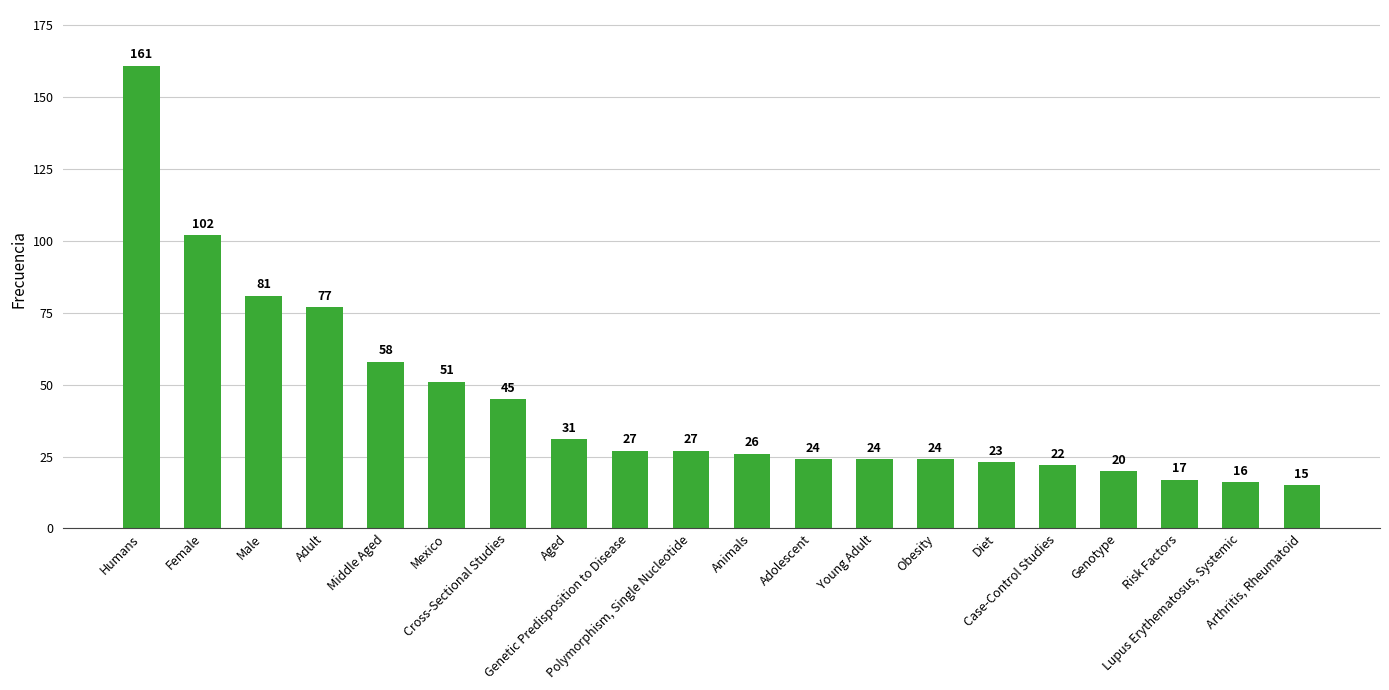

What is the value of the 7th bar from the left?

45